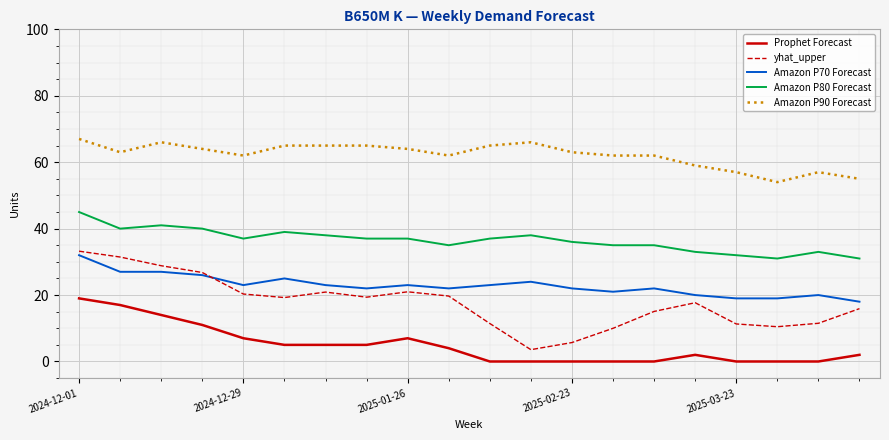

Which series has the largest range (max minus min)?

yhat_upper